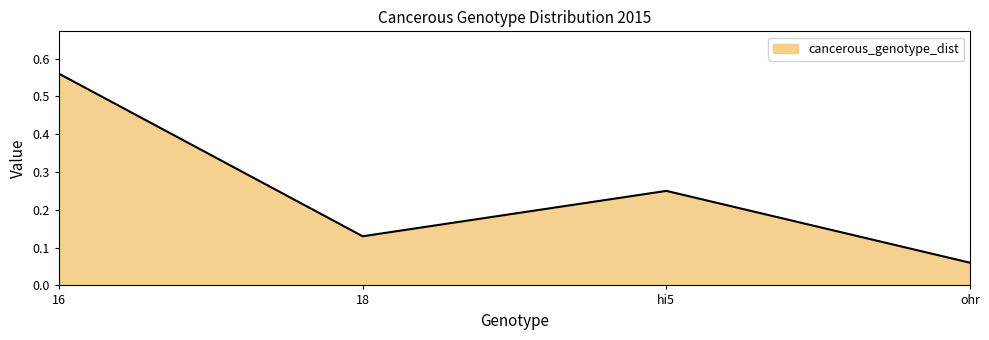

What position from the right is 16?

4